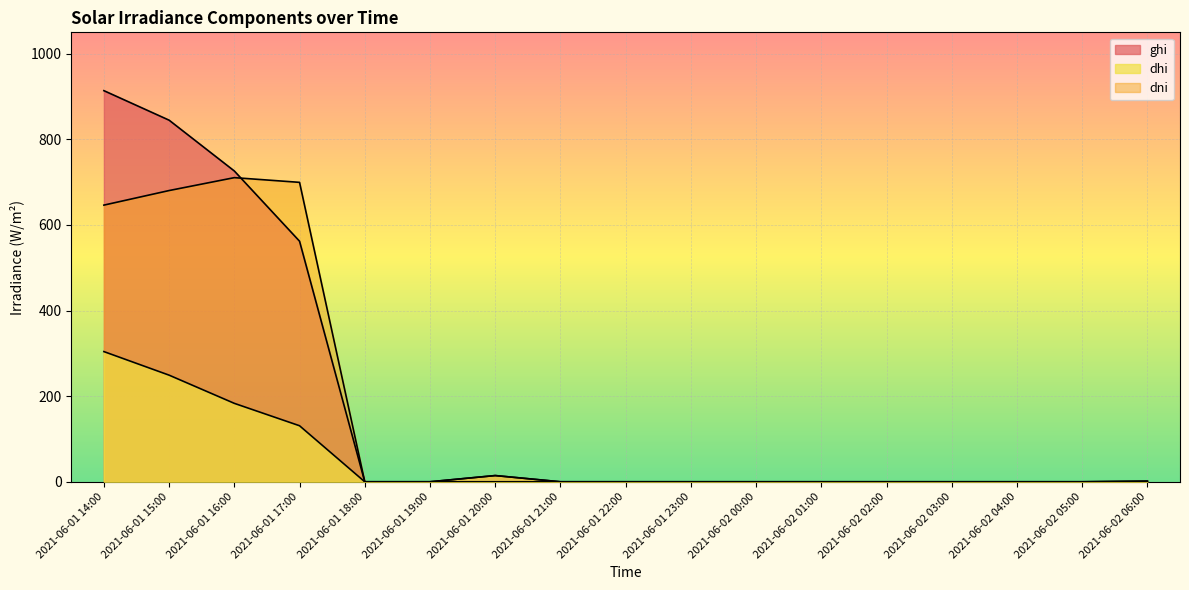

How many lines are shown in the chart?

3